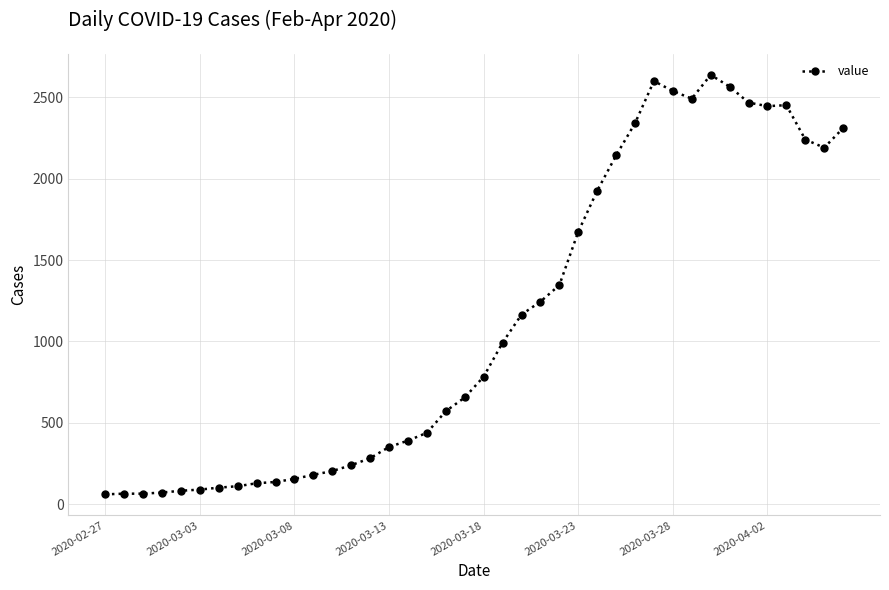

True or false: there are more than 2 points higher than both neighbors.

True